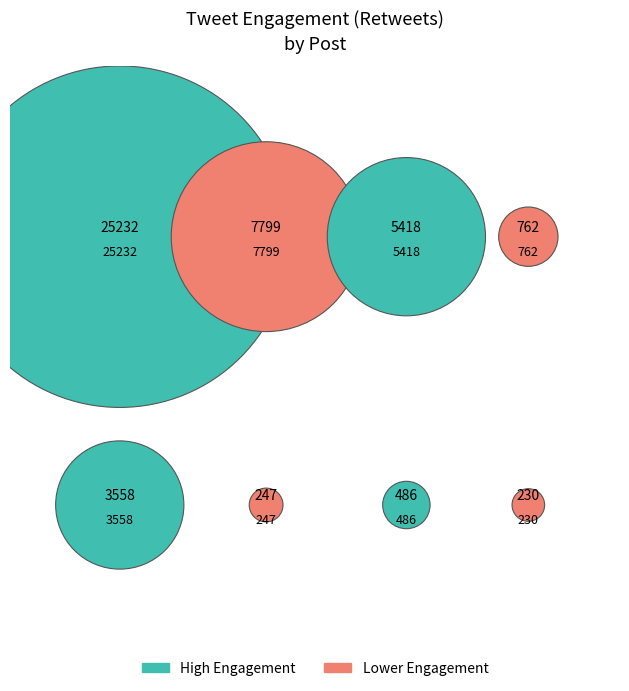

What is the largest slice in the pie chart?

25232